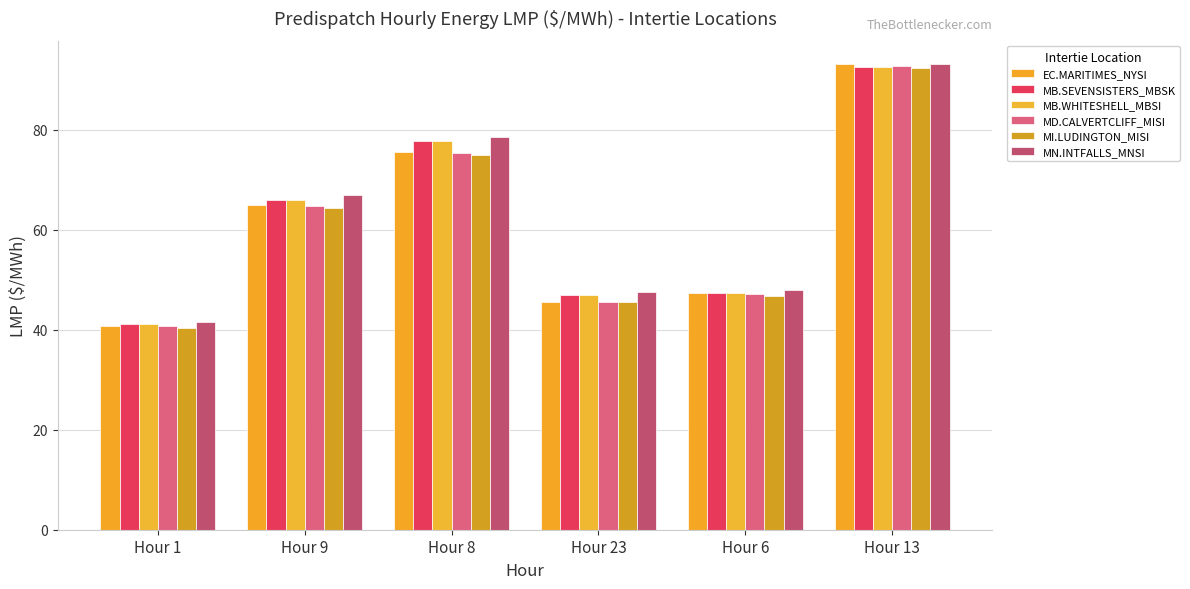

Which series has the largest range (max minus min)?

EC.MARITIMES_NYSI